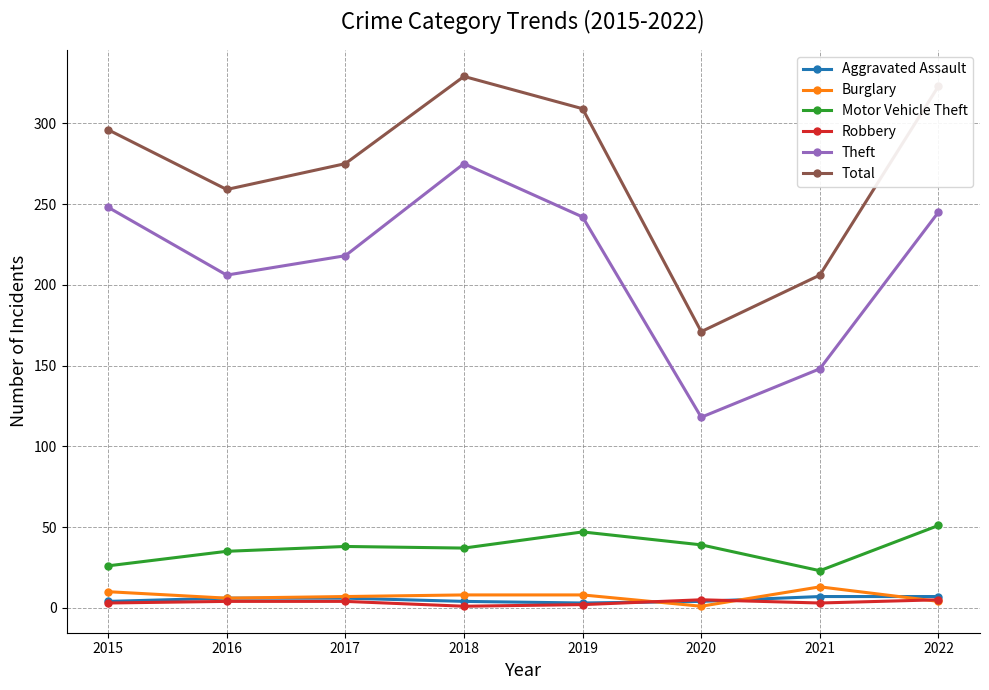

True or false: Theft and Aggravated Assault intersect in this chart.

False